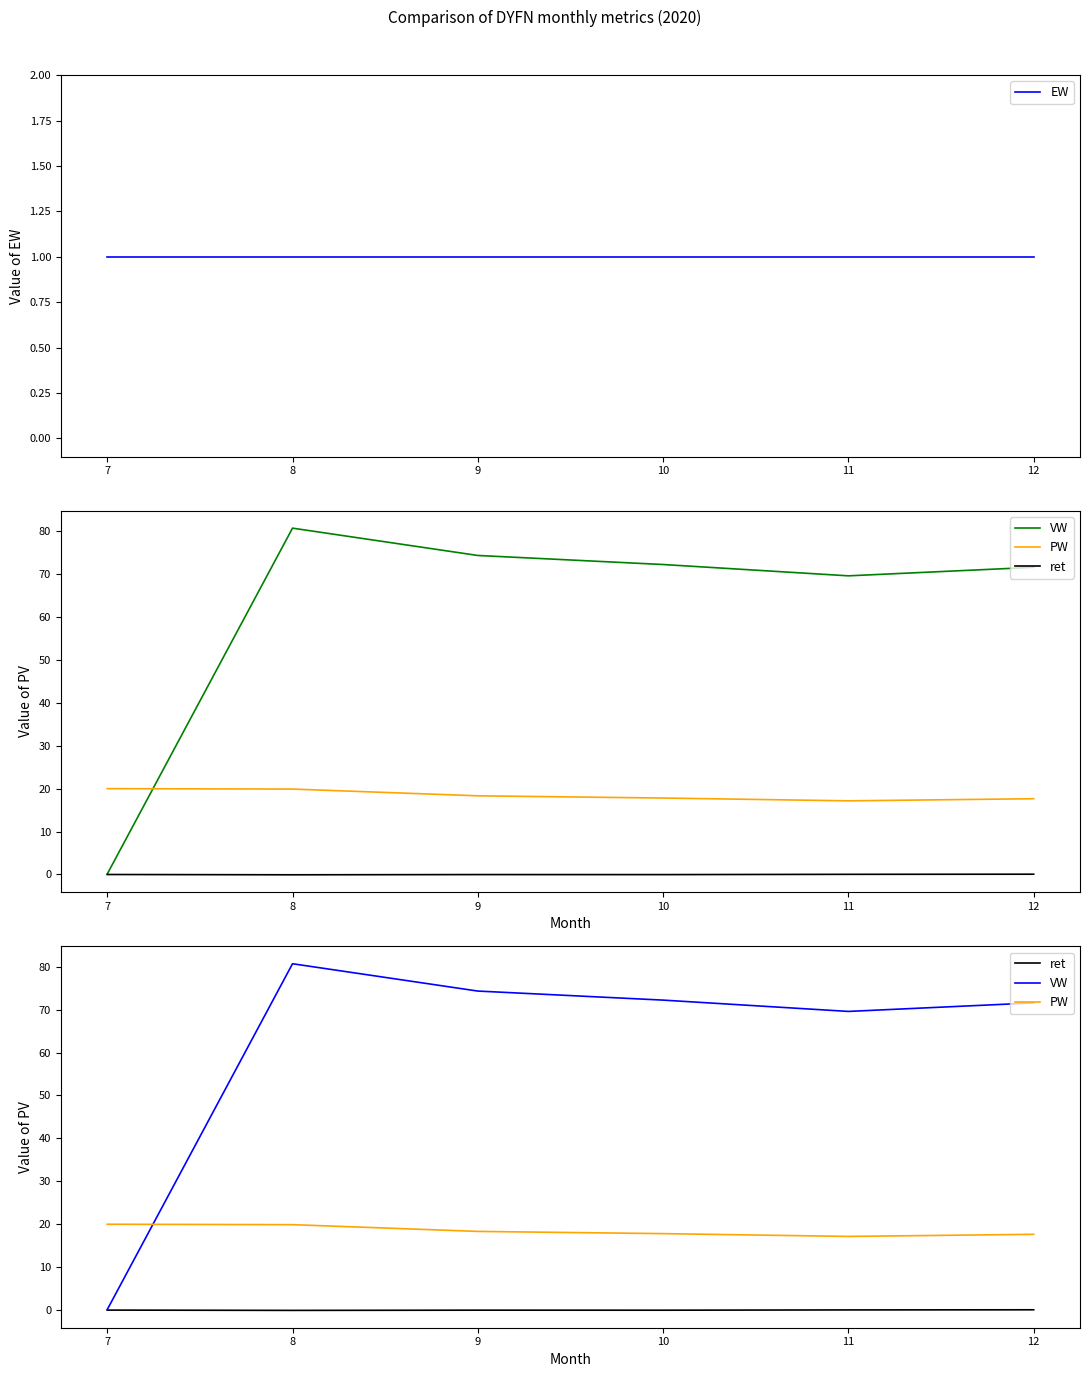

What value does the EW series have at 12?

1.0